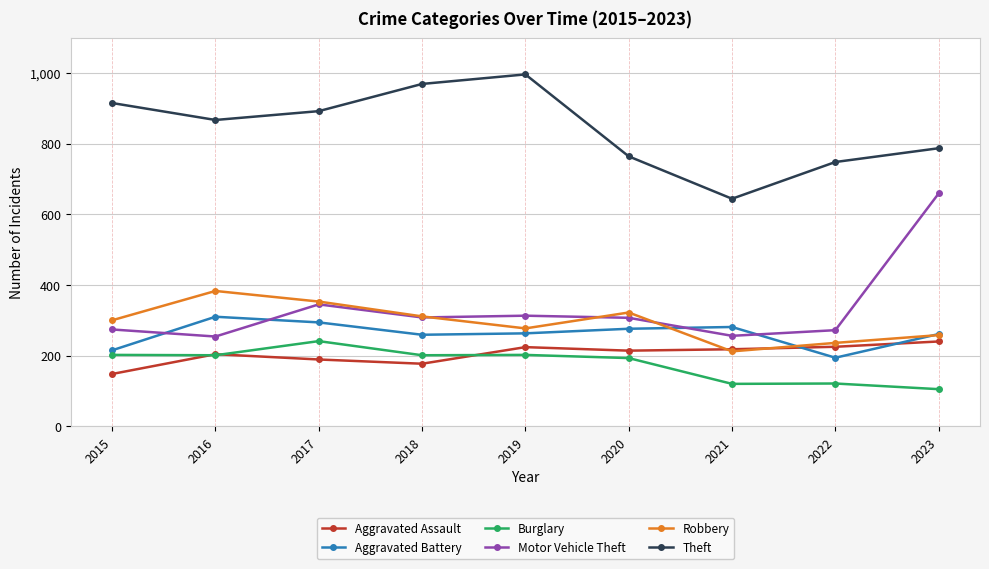

What is the difference between the highest and lowest values at 2016?

666